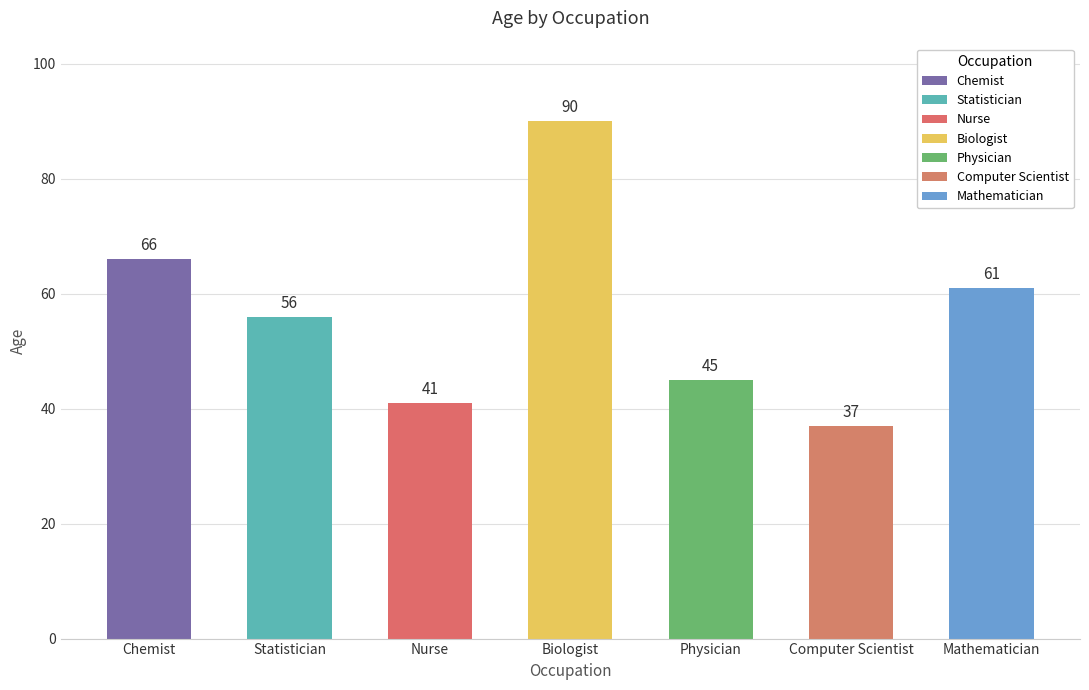

Which label corresponds to the smallest value in the chart?

Computer Scientist